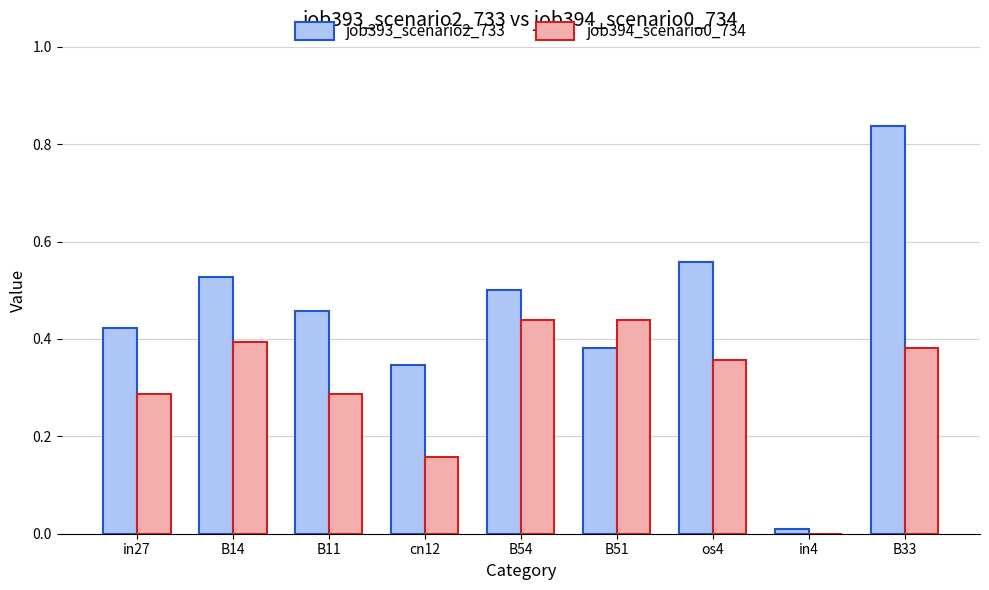

True or false: job394_scenario0_734 has a value of 0.7 at B14.

False